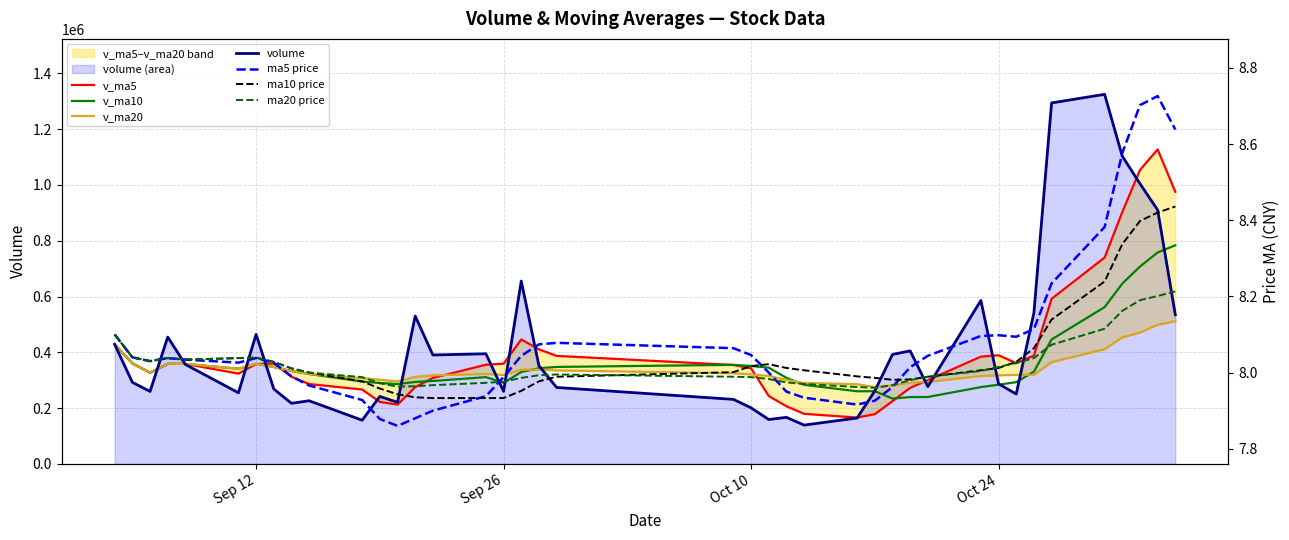

Rank the categories by volume value from highest to lowest.

2017-10-30, 2017-10-27, 2017-10-31, 2017-11-01, 2017-11-02, 2017-09-27, 2017-10-23, 2017-10-26, 2017-11-03, 2017-09-21, 2017-09-12, 2017-09-07, 2017-09-04, 2017-10-19, 2017-09-25, 2017-10-18, 2017-09-22, 2017-09-08, 2017-09-28, 2017-09-05, 2017-10-24, 2017-10-20, 2017-09-29, 2017-09-13, 2017-10-17, 2017-09-26, 2017-09-06, 2017-09-11, 2017-10-25, 2017-09-19, 2017-10-09, 2017-09-15, 2017-09-20, 2017-09-14, 2017-10-10, 2017-10-12, 2017-10-16, 2017-10-11, 2017-09-18, 2017-10-13